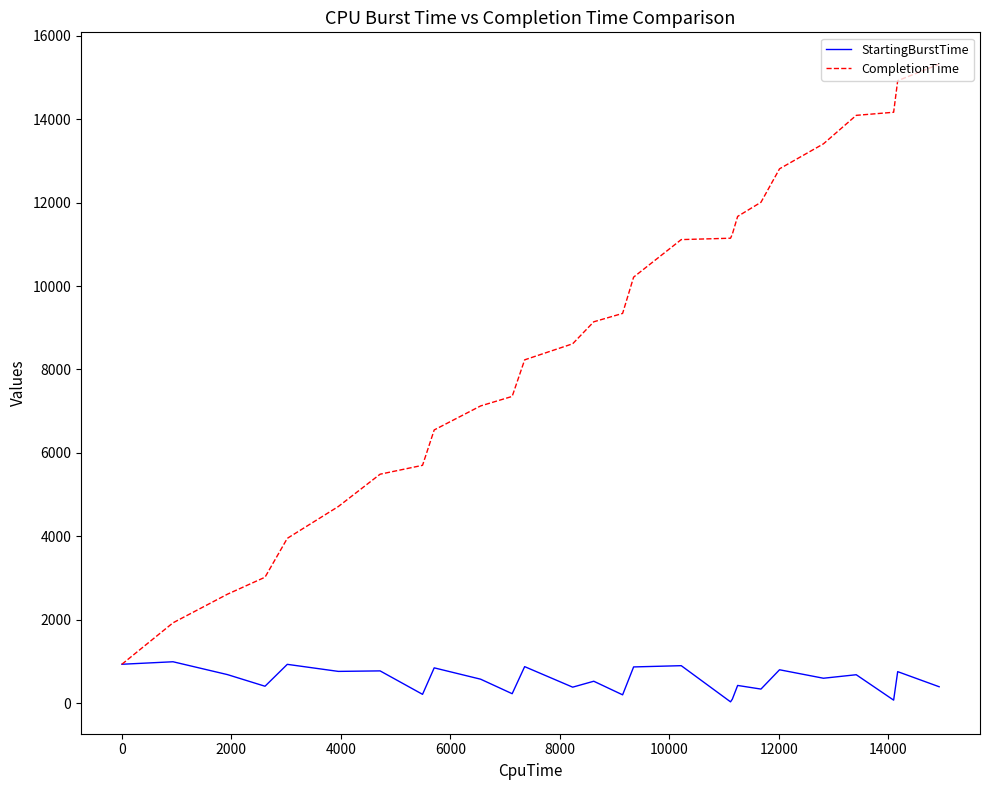

Rank the series by their maximum value, from highest to lowest.

CompletionTime, StartingBurstTime